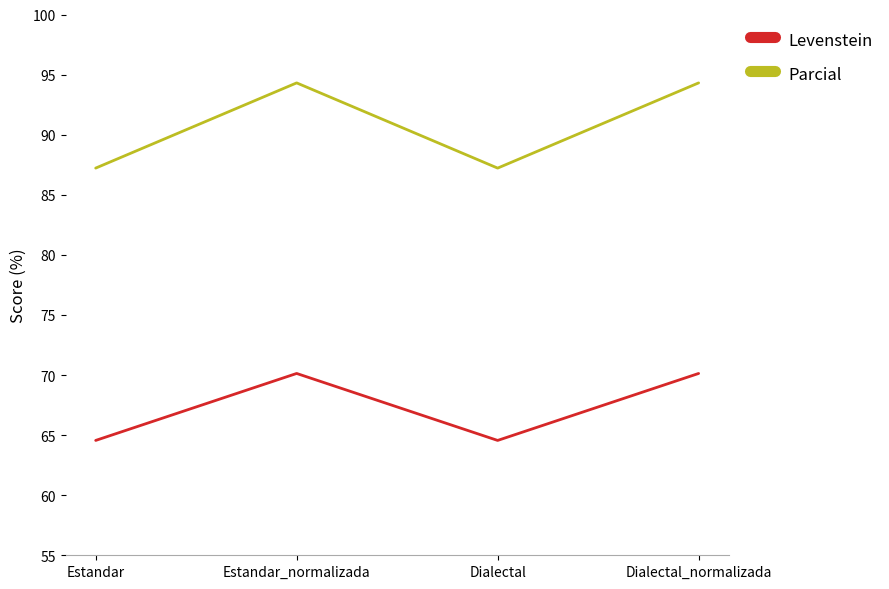

Is it true that Parcial equals 61.2 at Dialectal_normalizada?

False